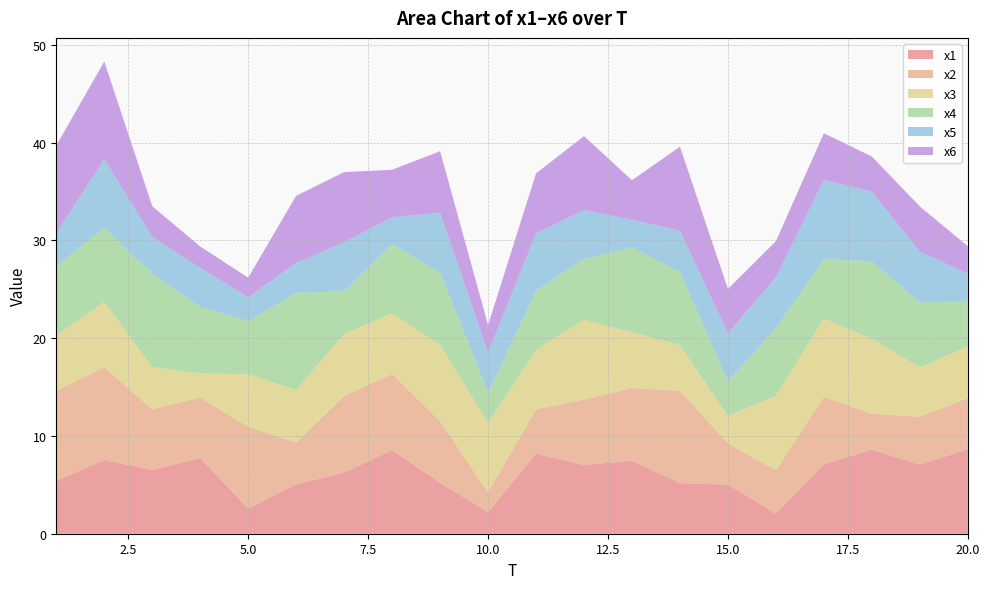

Reading left to right, extract all data points from this chart.

x1: 5.4	7.5	6.5	7.7	2.6	5.0	6.2	8.5	5.2	2.2	8.2	7.0	7.5	5.2	5.0	2.1	7.1	8.6	7.1	8.6
x2: 9.2	9.5	6.2	6.2	8.4	4.3	7.9	7.8	6.3	2.0	4.5	6.7	7.4	9.4	4.2	4.4	6.9	3.7	4.9	5.2
x3: 5.6	6.7	4.3	2.5	5.4	5.4	6.3	6.2	7.8	7.1	6.1	8.2	5.7	4.7	2.8	7.6	8.0	7.7	5.1	5.3
x4: 7.1	7.5	9.6	6.8	5.5	9.9	4.4	7.1	7.4	3.1	6.0	6.2	8.7	7.5	3.6	6.9	6.1	7.9	6.6	4.7
x5: 3.3	7.1	3.8	4.0	2.4	3.1	5.0	2.7	6.1	4.1	5.9	5.0	2.8	4.2	4.9	5.2	8.1	7.1	5.2	2.8
x6: 9.0	10.0	3.1	2.2	2.0	6.9	7.2	4.9	6.3	2.8	6.1	7.6	4.0	8.6	4.5	3.7	4.8	3.6	4.6	2.8